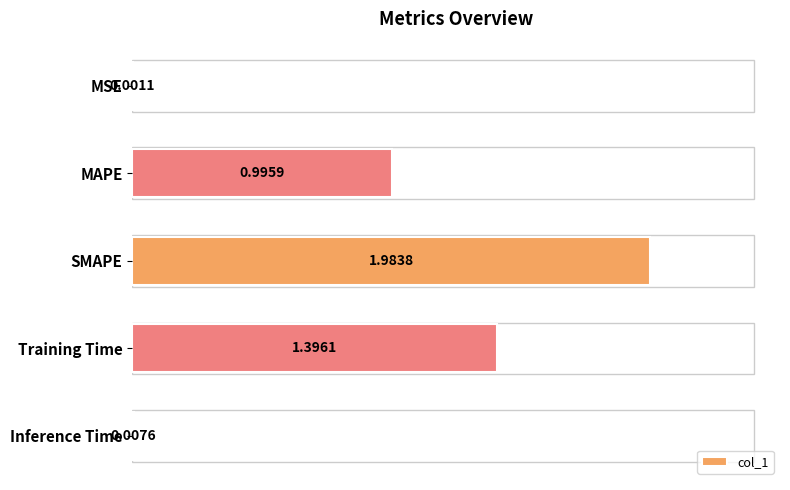

Which category has the highest value across all series?

SMAPE